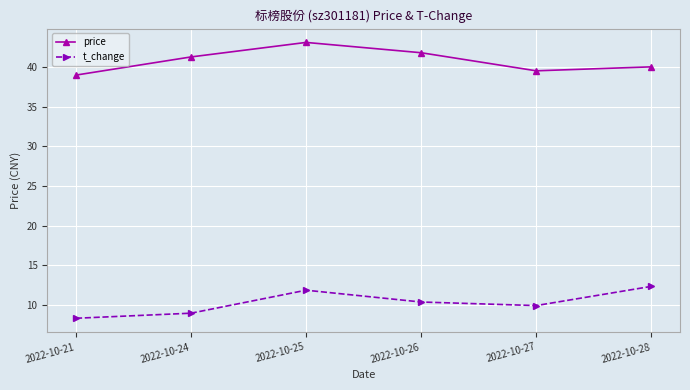

How many lines are shown in the chart?

2